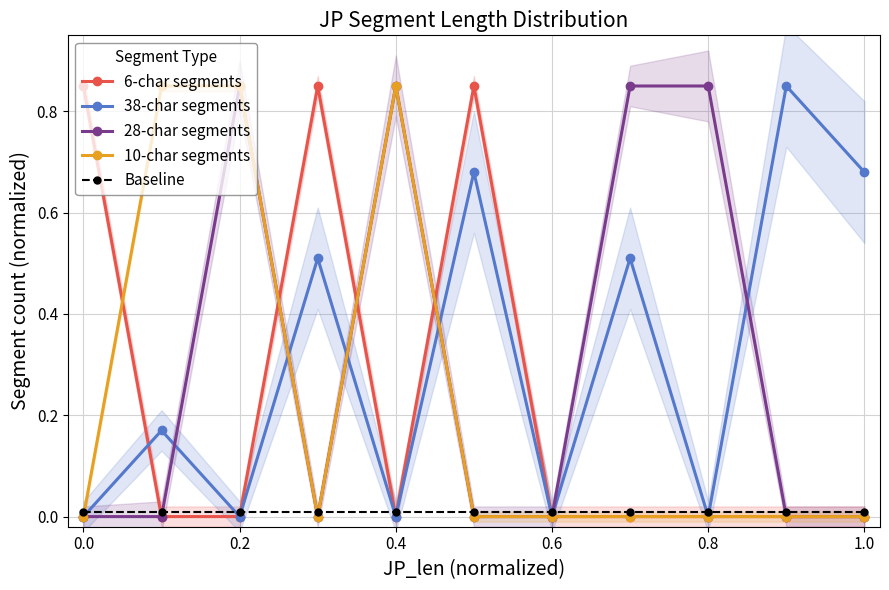

The 6-char segments series shows 0.2 at 0.0. True or false?

False